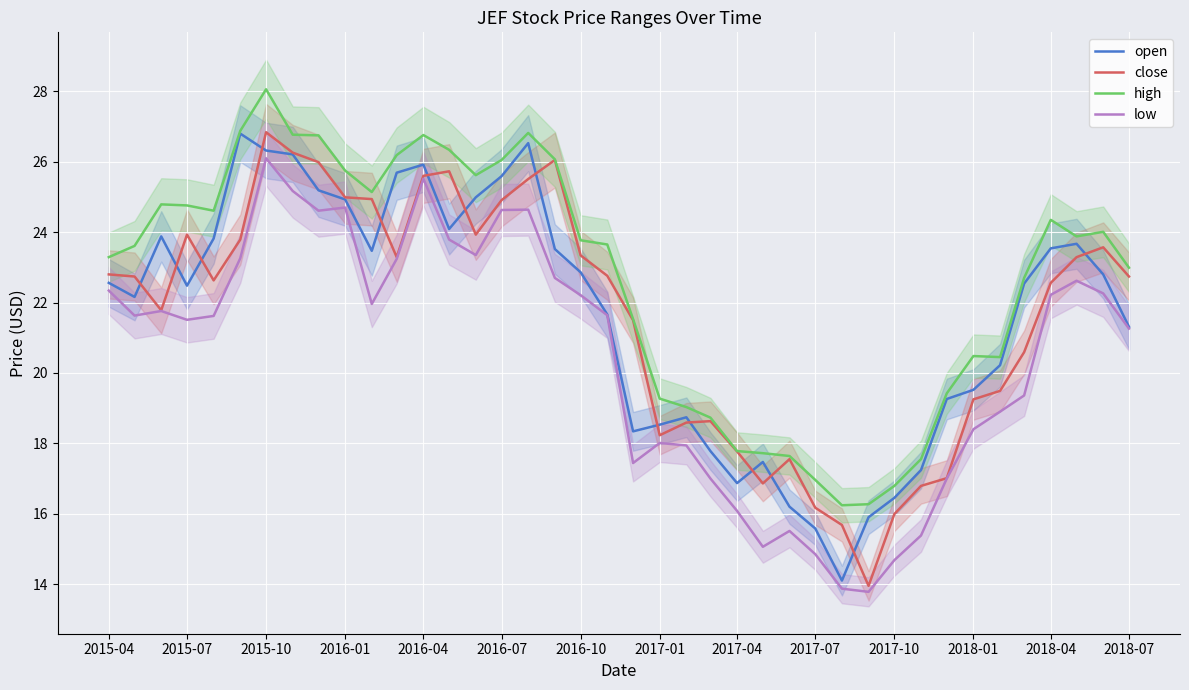

Which category has the highest value in the high series?

2015-10